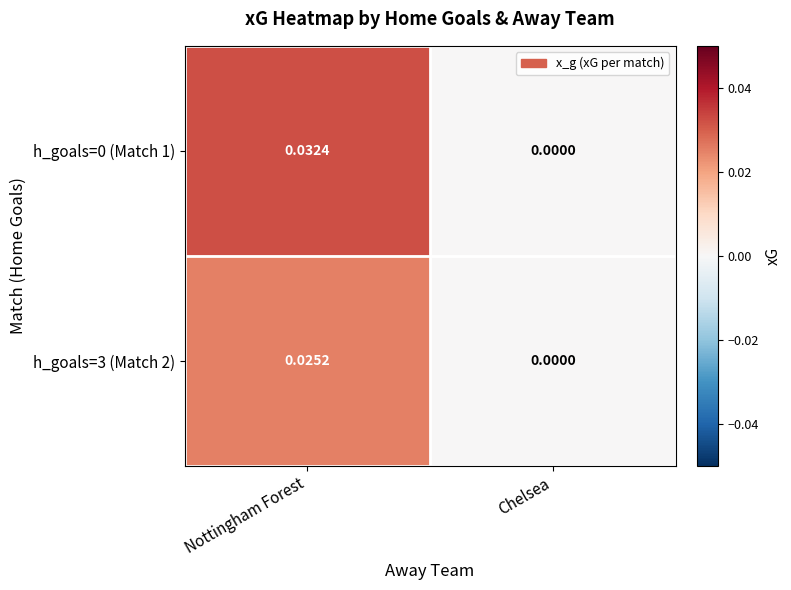

At which label is h_goals=3 (Match 2) closest to 0?

Chelsea